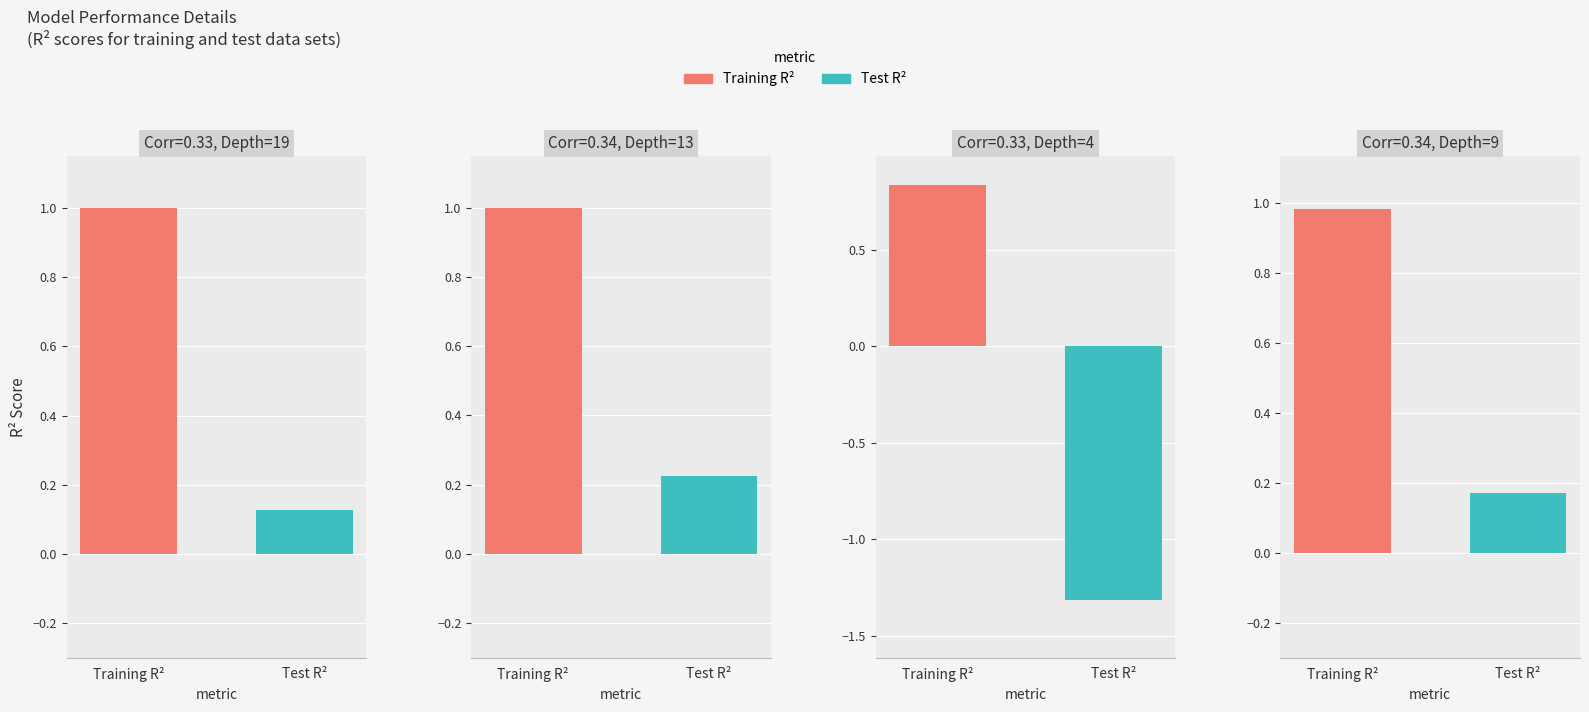

How many bars are there in total?

8